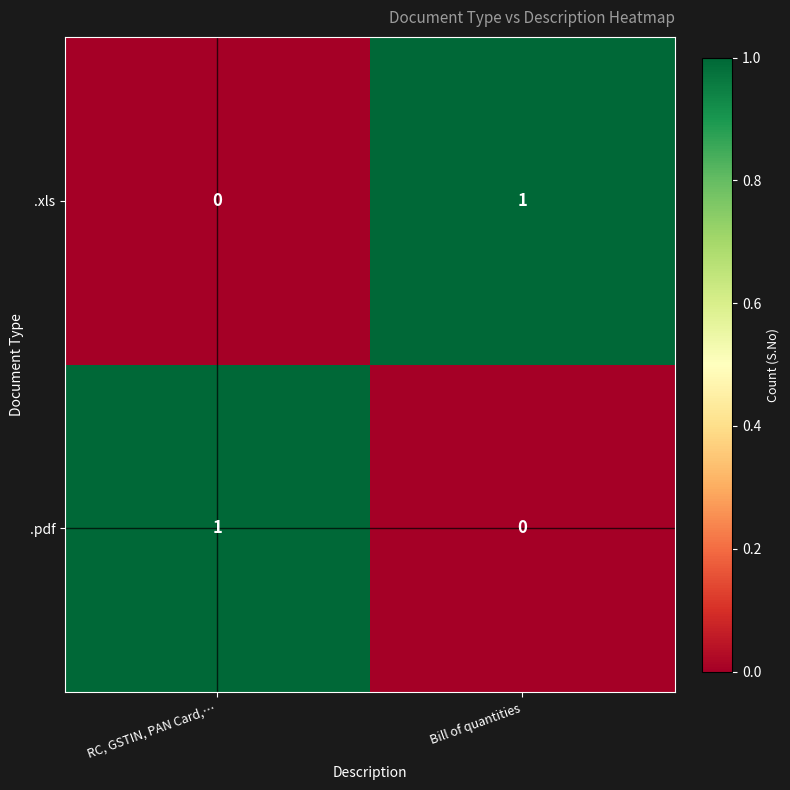

At which label does .xls reach its minimum?

RC, GSTIN, PAN Card,…